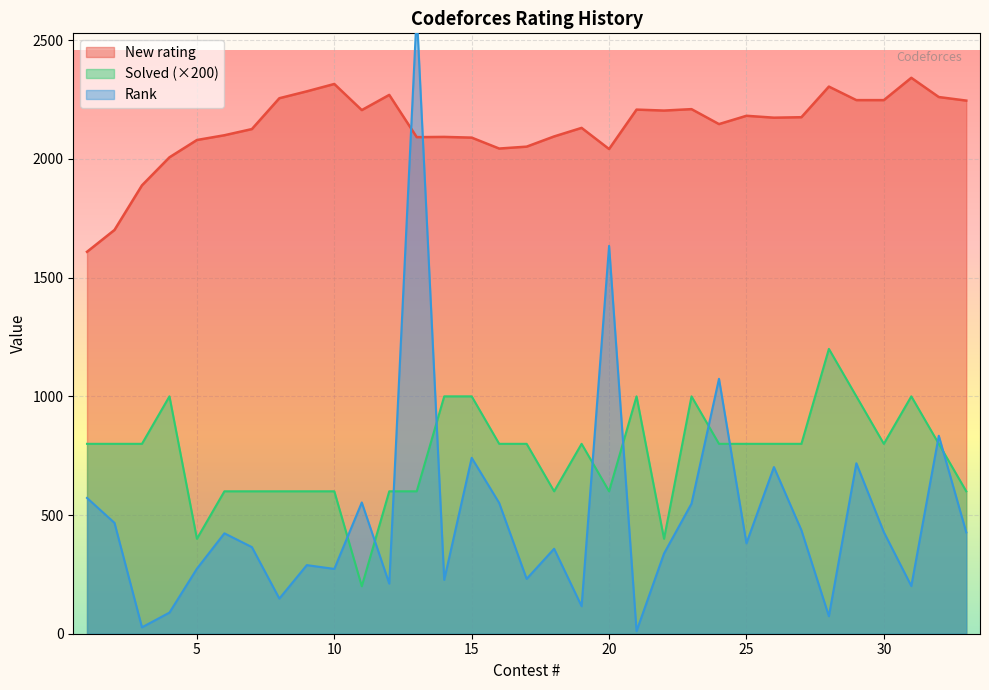

At which label does Rank reach its peak?

13